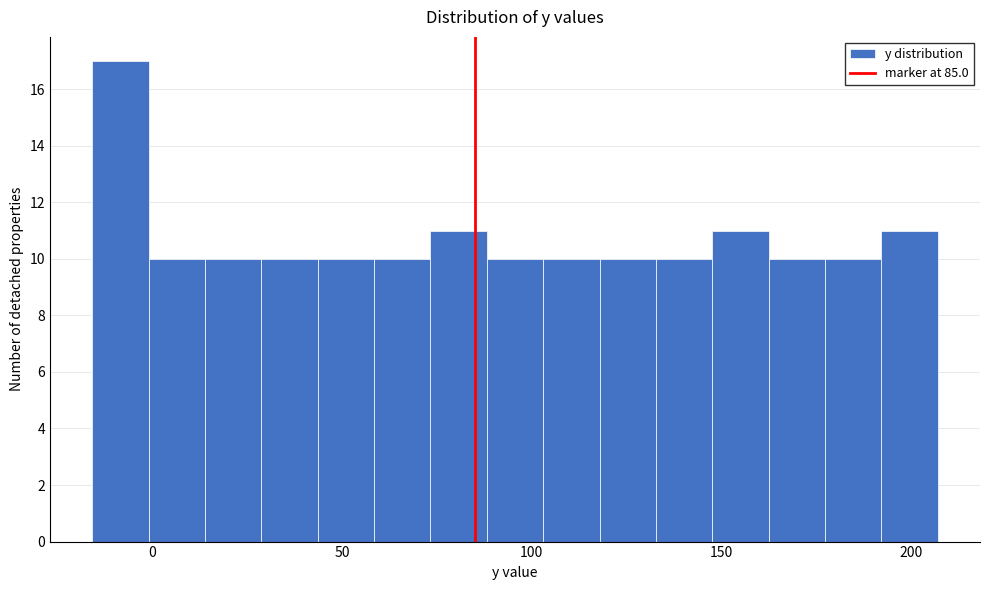

Read against the x-axis, roughly where is the centre of the tallest bar?

-10